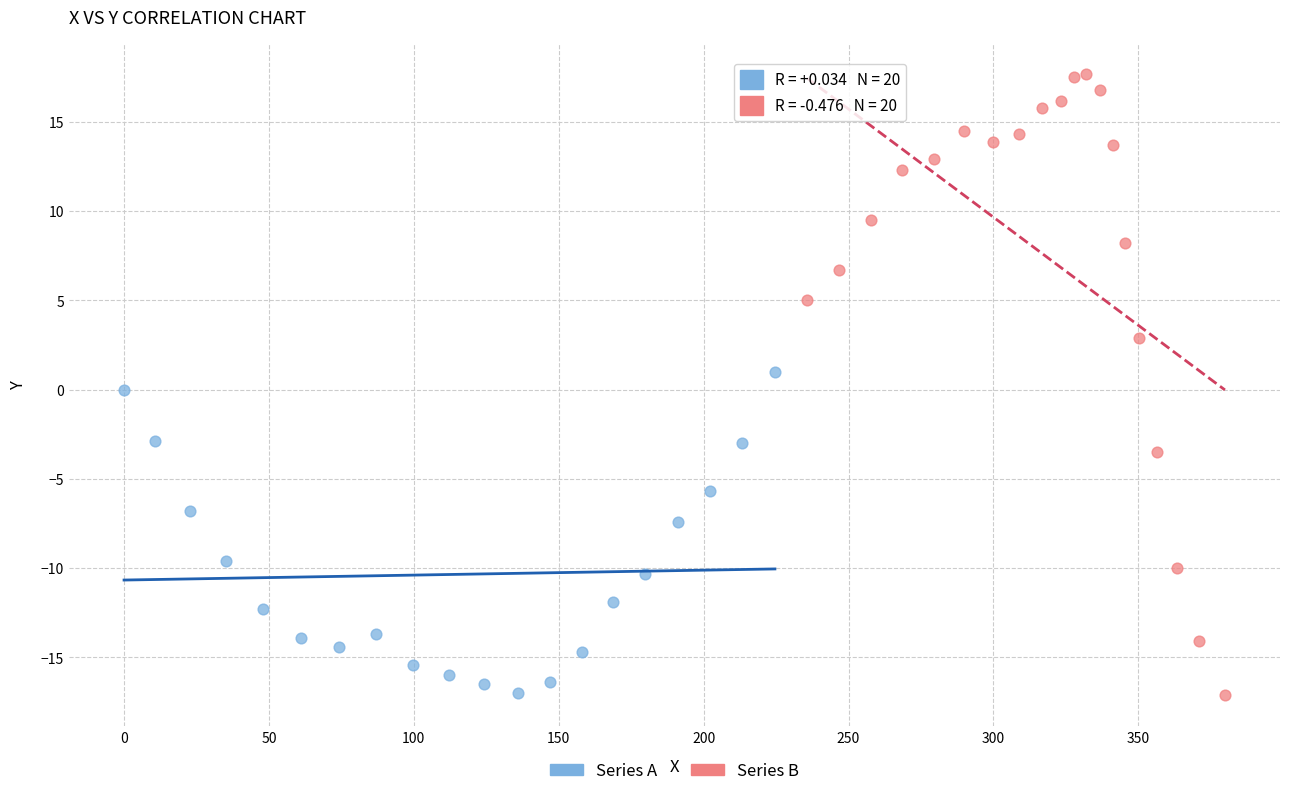

Which series reaches the maximum Y coordinate?

Series B